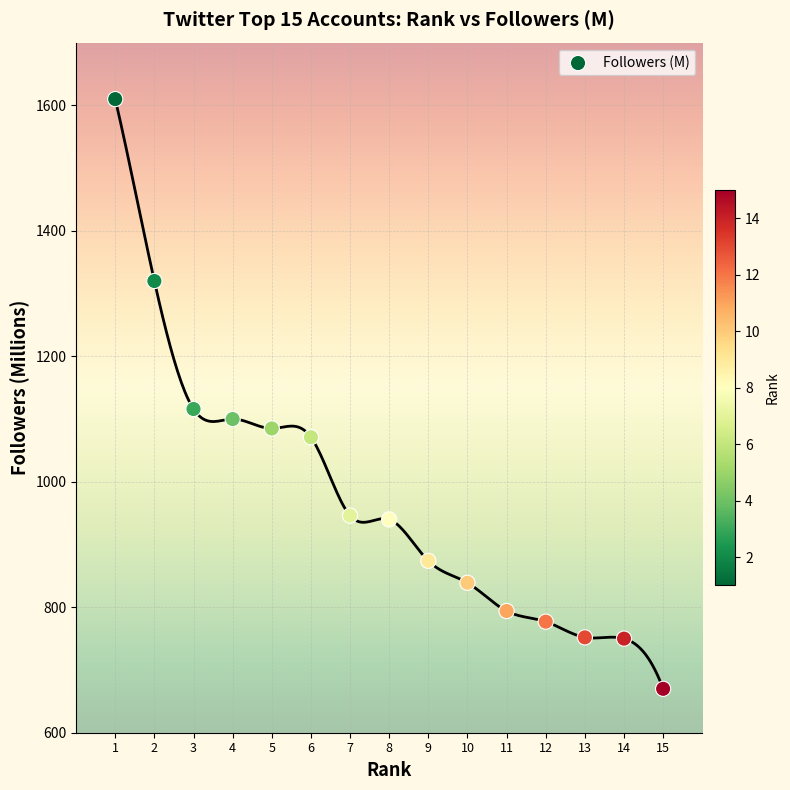

What Y value in the scatter plot is closest to 1140?

1116